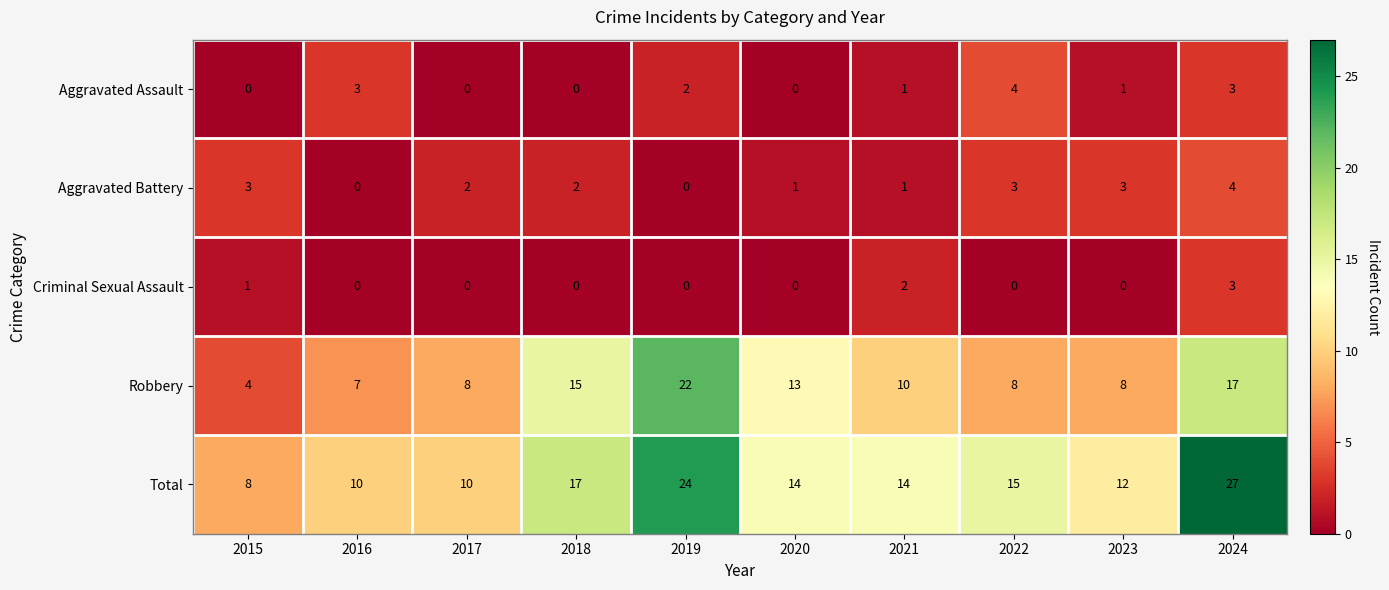

True or false: Aggravated Assault has a value of 1 at 2018.

False